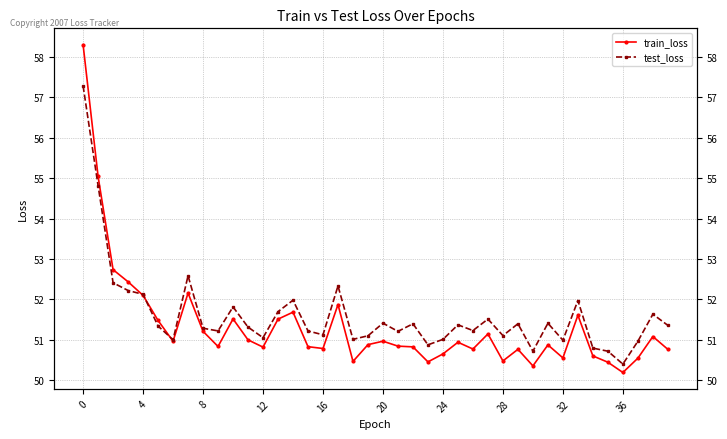

At which label does test_loss reach its minimum?

36